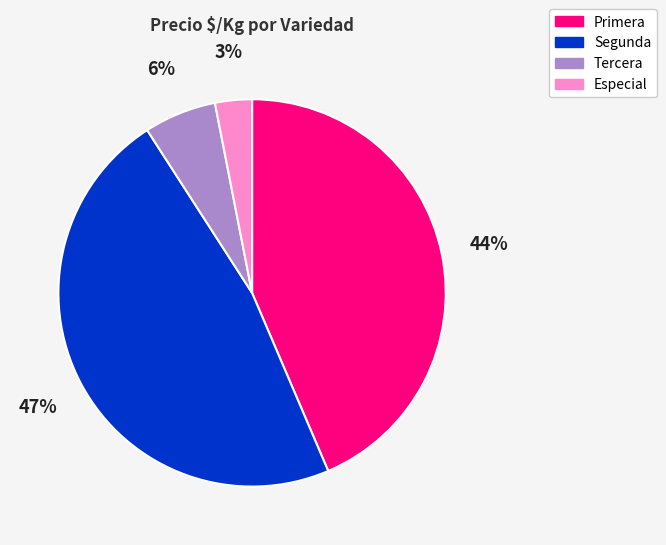

To the nearest percent, what is the difference between the largest and smallest slice percentages?

44%